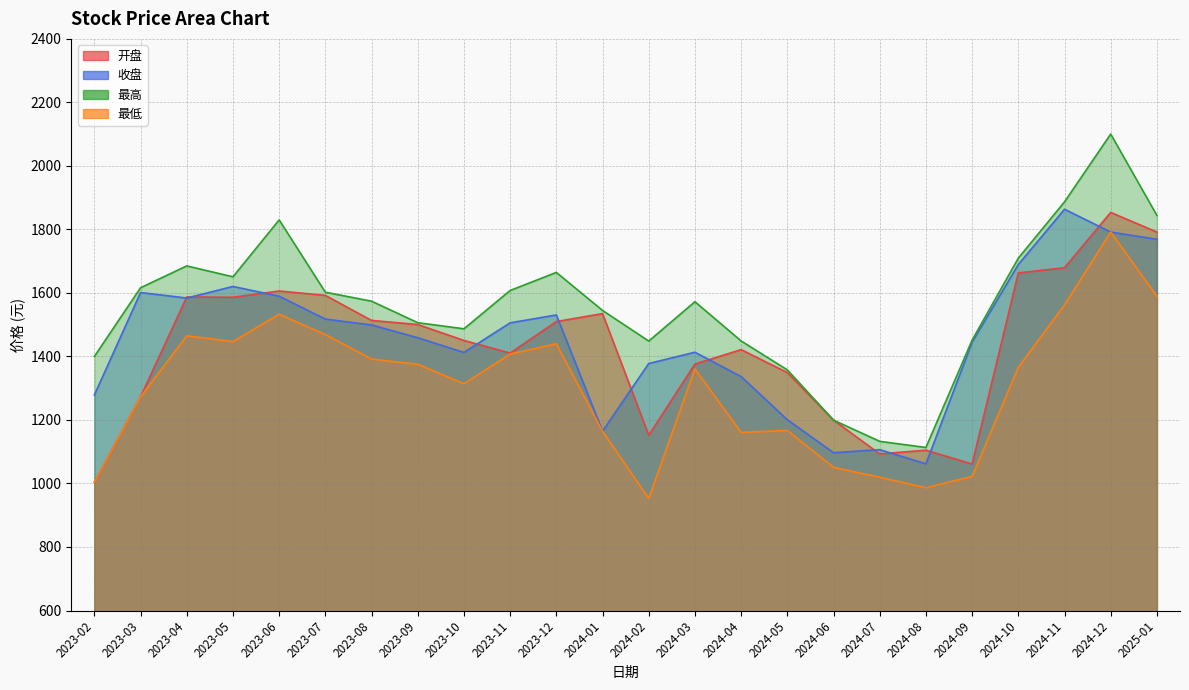

The 最低 series shows 1314.0 at 2023-10. True or false?

True